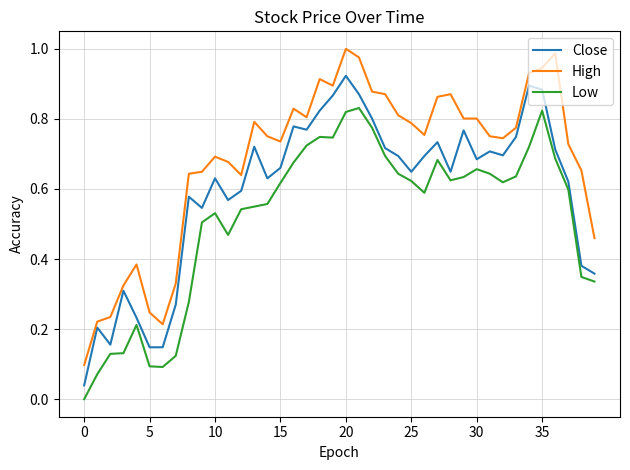

Which series has the largest total across all categories?

High